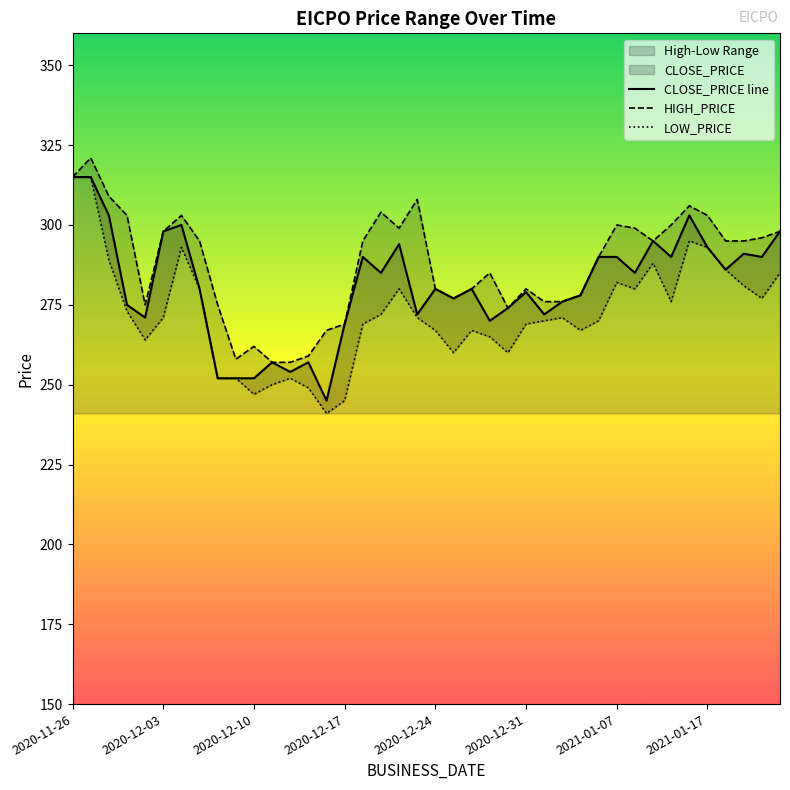

Reading left to right, list all the values displayed in this chart.

HIGH_PRICE: 2020-11-26=315	2020-11-29=321	2020-11-30=309	2020-12-01=303	2020-12-02=275	2020-12-03=298	2020-12-06=303	2020-12-07=295	2020-12-08=275	2020-12-09=258	2020-12-10=262	2020-12-13=257	2020-12-14=257	2020-12-15=259	2020-12-16=267	2020-12-17=269	2020-12-20=295	2020-12-21=304	2020-12-22=299	2020-12-23=308	2020-12-24=280	2020-12-27=277	2020-12-28=280	2020-12-29=285	2020-12-30=274	2020-12-31=280	2021-01-03=276	2021-01-04=276	2021-01-05=278	2021-01-06=290	2021-01-07=300	2021-01-10=299	2021-01-11=295	2021-01-12=300	2021-01-13=306	2021-01-17=303	2021-01-18=295	2021-01-19=295	2021-01-20=296	2021-01-21=298
LOW_PRICE: 2020-11-26=315	2020-11-29=315	2020-11-30=289	2020-12-01=273	2020-12-02=264	2020-12-03=271	2020-12-06=293	2020-12-07=280	2020-12-08=252	2020-12-09=252	2020-12-10=247	2020-12-13=250	2020-12-14=252	2020-12-15=249	2020-12-16=241	2020-12-17=245	2020-12-20=269	2020-12-21=272	2020-12-22=280	2020-12-23=271	2020-12-24=267	2020-12-27=260	2020-12-28=267	2020-12-29=265	2020-12-30=260	2020-12-31=269	2021-01-03=270	2021-01-04=271	2021-01-05=267	2021-01-06=270	2021-01-07=282	2021-01-10=280	2021-01-11=288	2021-01-12=276	2021-01-13=295	2021-01-17=293	2021-01-18=286	2021-01-19=281	2021-01-20=277	2021-01-21=285
CLOSE_PRICE: 2020-11-26=315	2020-11-29=315	2020-11-30=303	2020-12-01=275	2020-12-02=271	2020-12-03=298	2020-12-06=300	2020-12-07=280	2020-12-08=252	2020-12-09=252	2020-12-10=252	2020-12-13=257	2020-12-14=254	2020-12-15=257	2020-12-16=245	2020-12-17=269	2020-12-20=290	2020-12-21=285	2020-12-22=294	2020-12-23=272	2020-12-24=280	2020-12-27=277	2020-12-28=280	2020-12-29=270	2020-12-30=274	2020-12-31=279	2021-01-03=272	2021-01-04=276	2021-01-05=278	2021-01-06=290	2021-01-07=290	2021-01-10=285	2021-01-11=295	2021-01-12=290	2021-01-13=303	2021-01-17=293	2021-01-18=286	2021-01-19=291	2021-01-20=290	2021-01-21=298